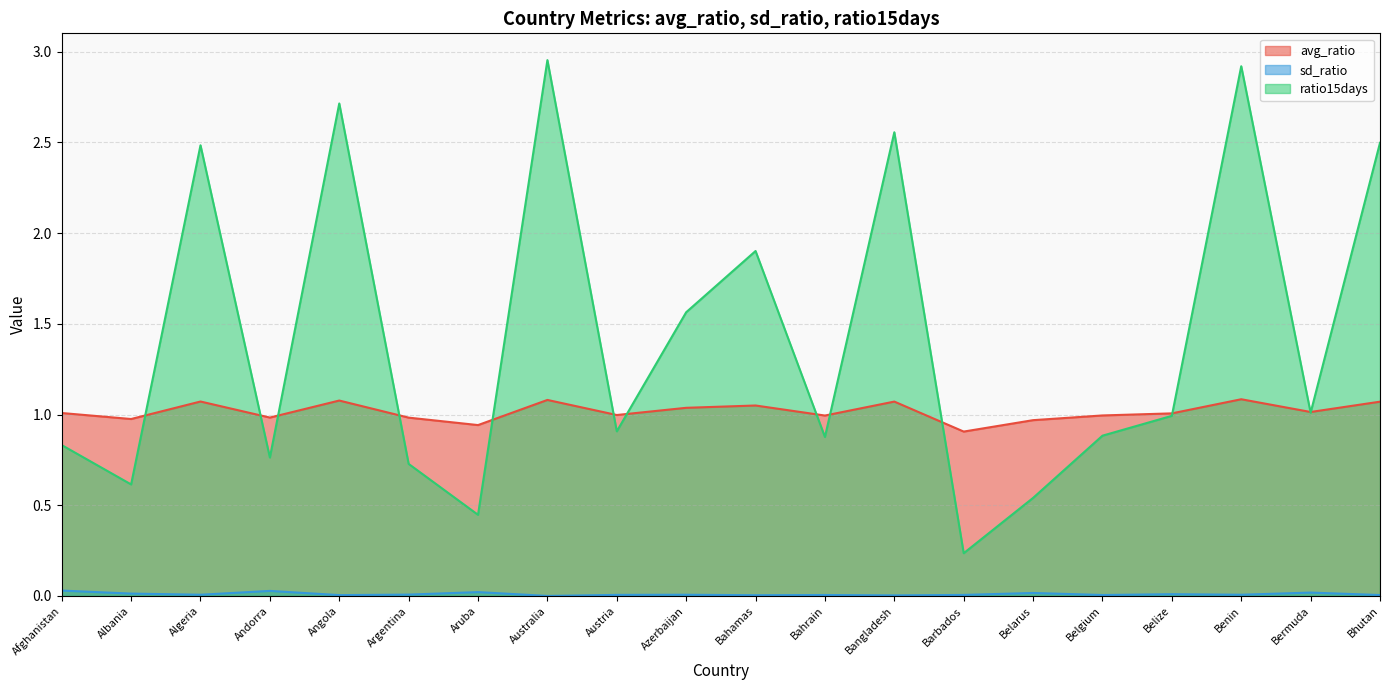

In sd_ratio, how many points are higher than both neighbors (excluding endpoints)?

7